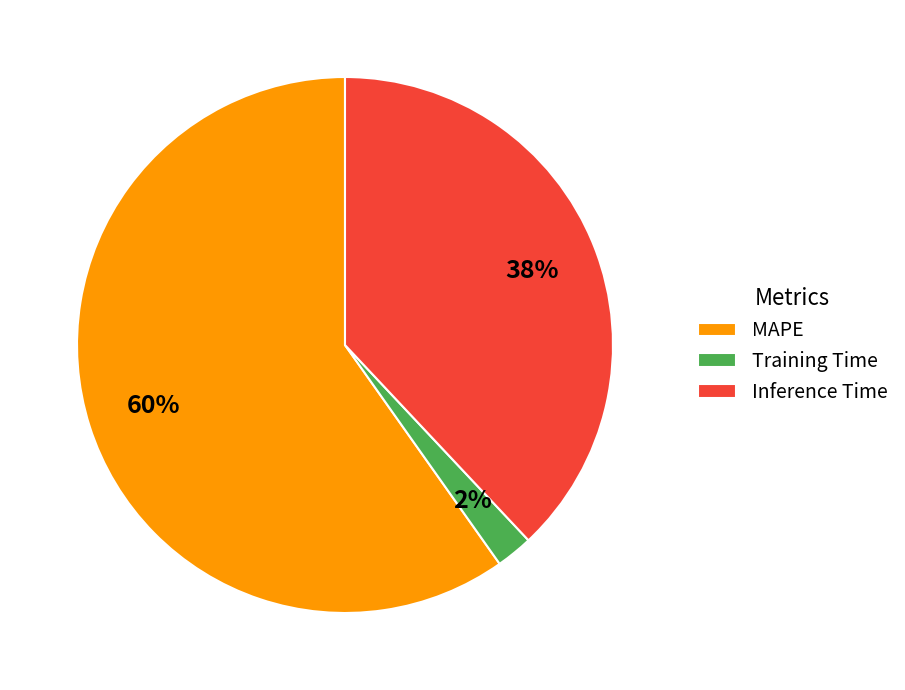

True or false: Training Time accounts for 2% of the total.

True